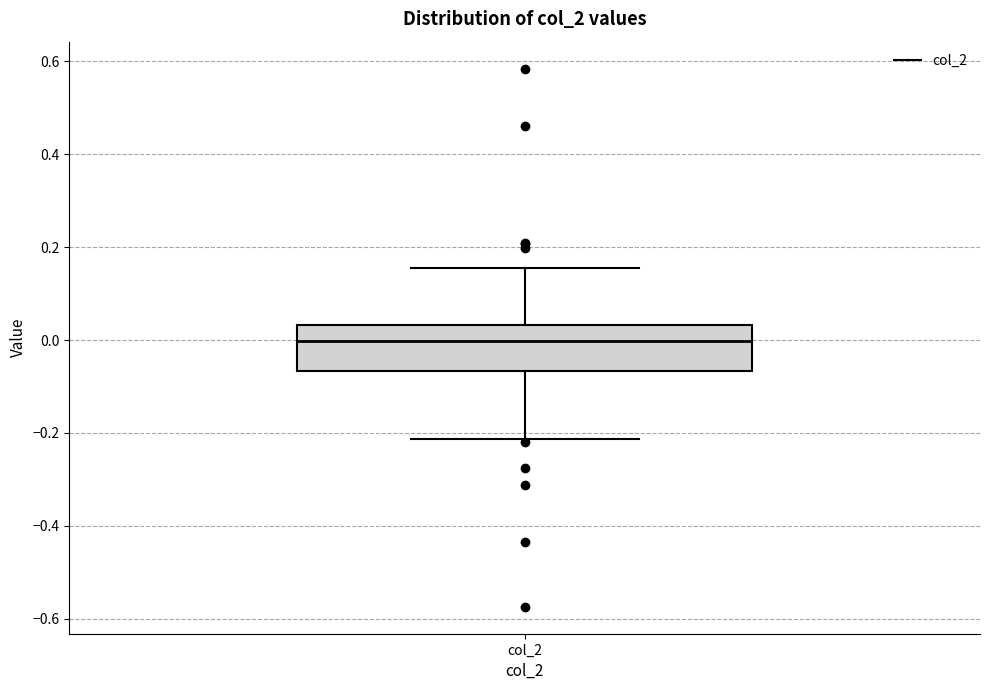

Read this box plot against the y-axis: the position of the median line, the range covered by the box, and the ends of both whiskers. The values are not printed on the chart, so give them approximately, as read against the axis.

median 0.00, box -0.06 to 0.04, whiskers -0.22 to 0.16